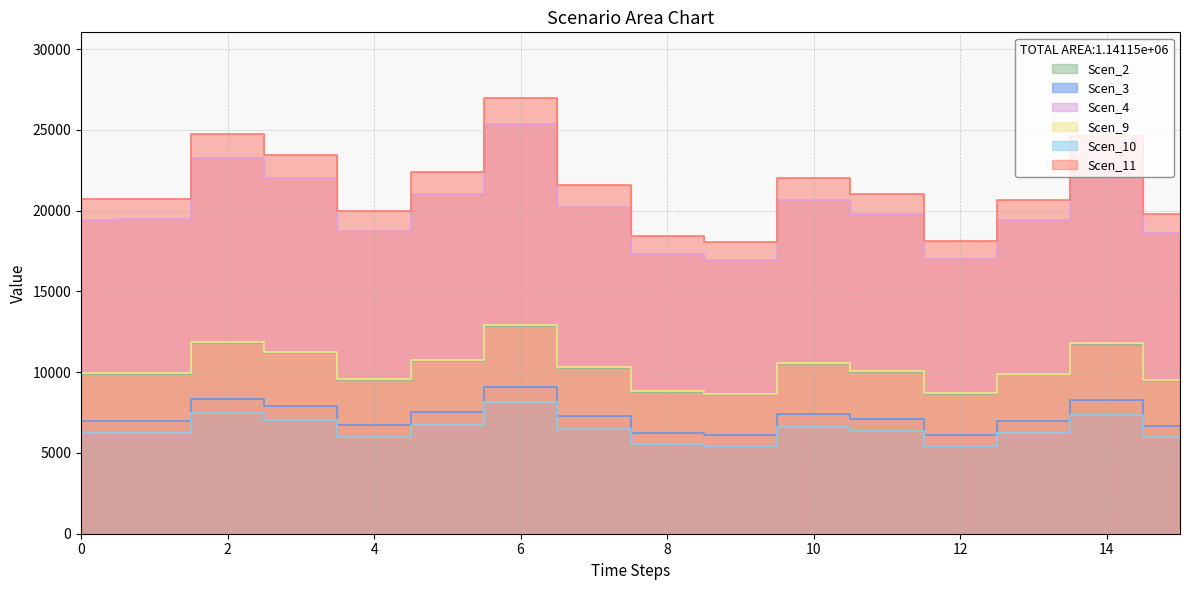

What is the lowest value of the Scen_11 series?

18058.4